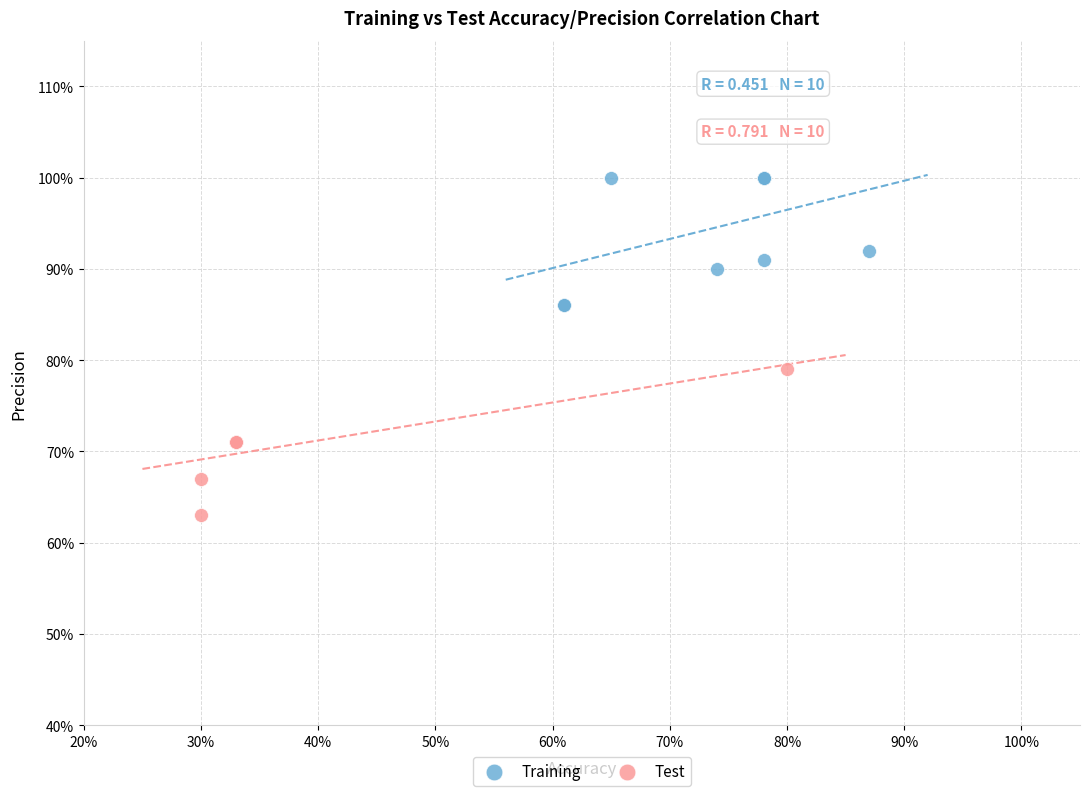

What are all the series names shown in the legend?

Training, Test